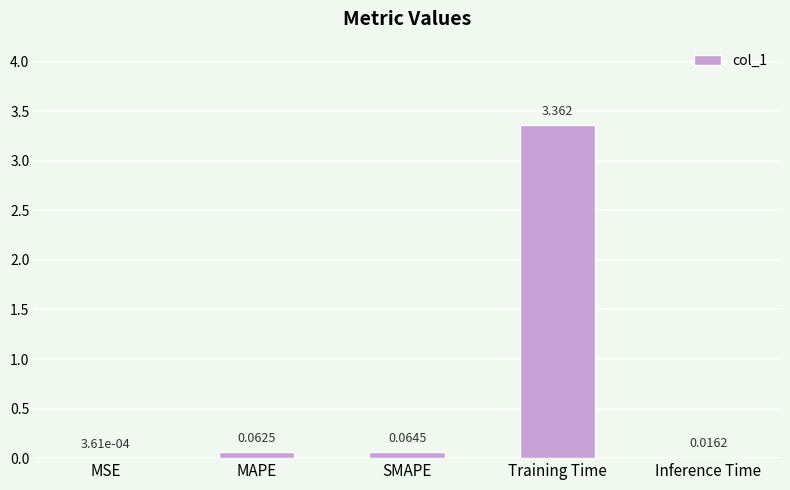

Which label corresponds to the largest value in the chart?

Training Time